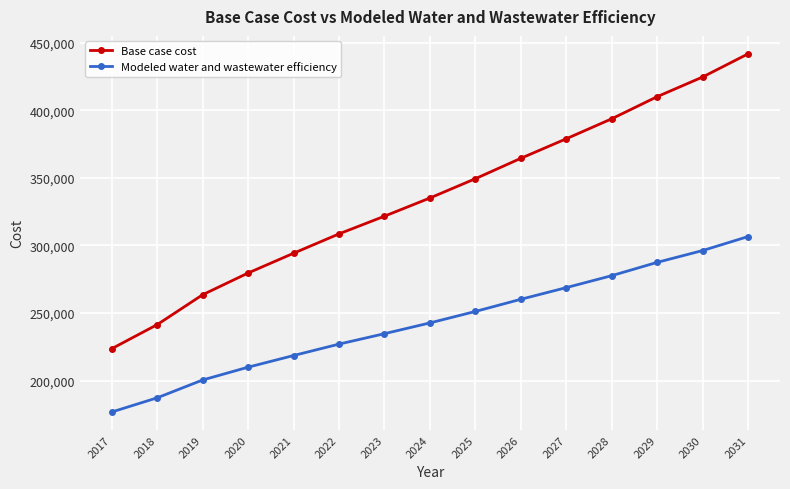

What is the difference between the Base case cost values at 2030 and 2018?

183193.2